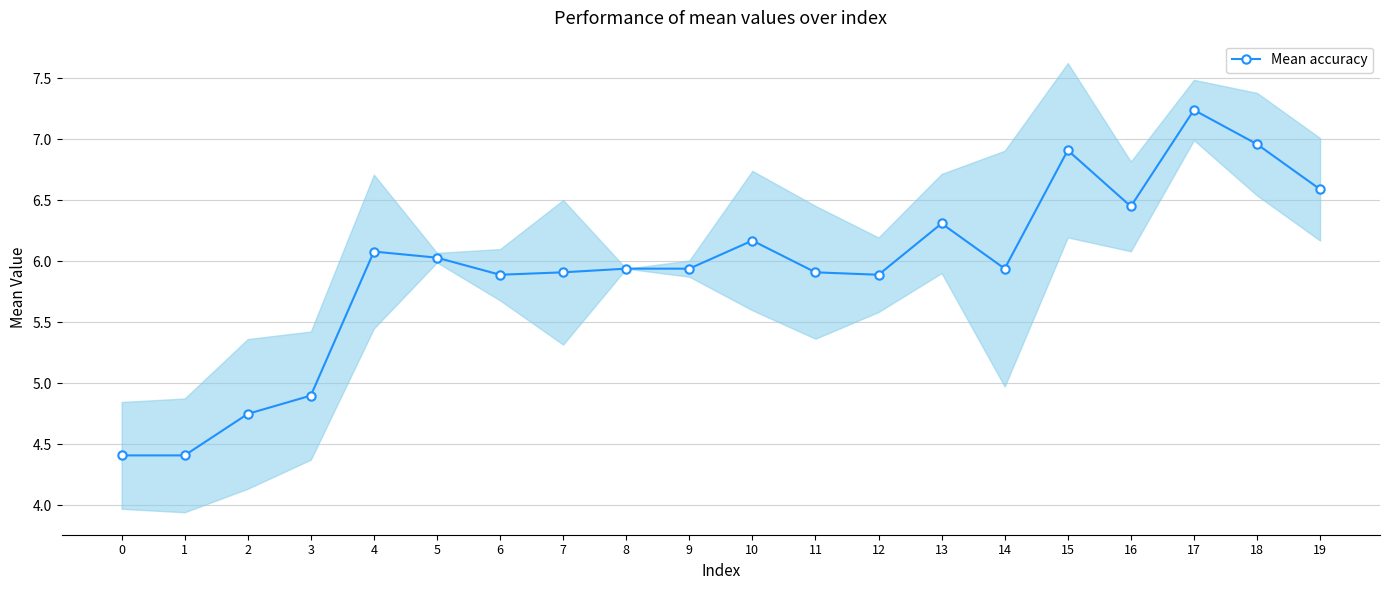

Which has a higher value, 10 or 18?

18